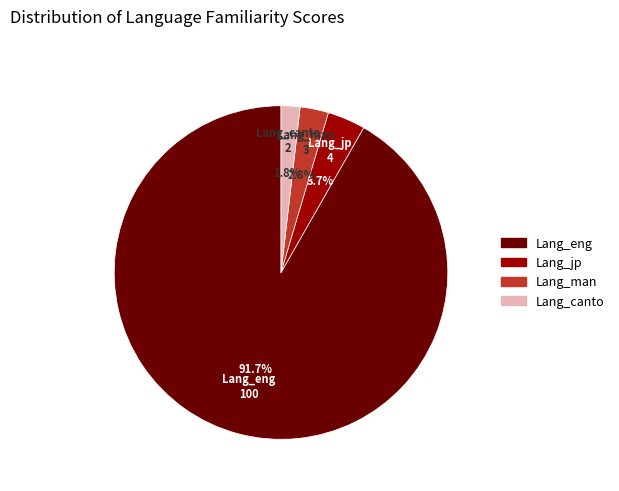

Does Lang_eng account for over 50% of the chart?

Yes